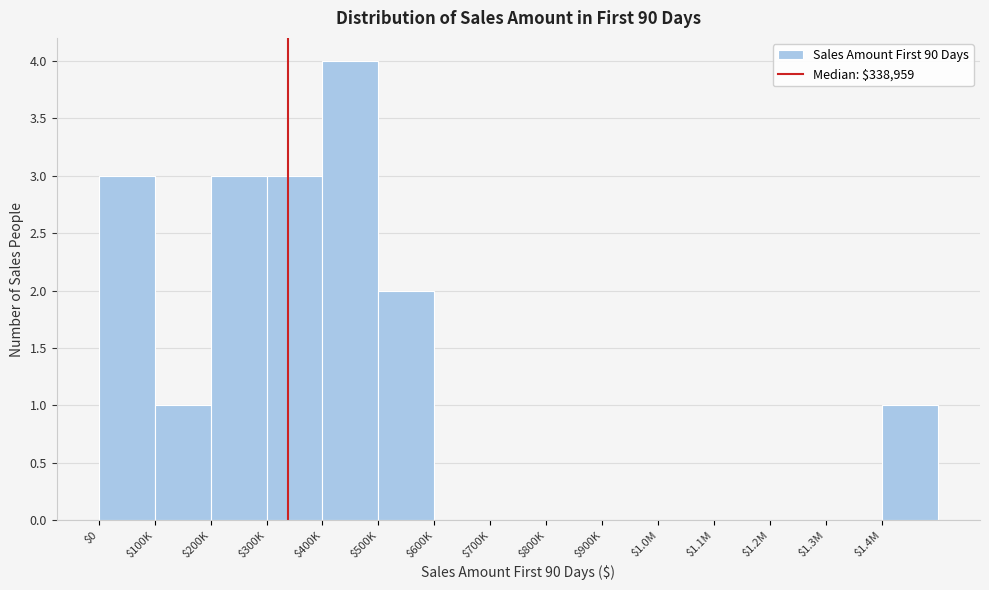

What is the sum of all values?

17